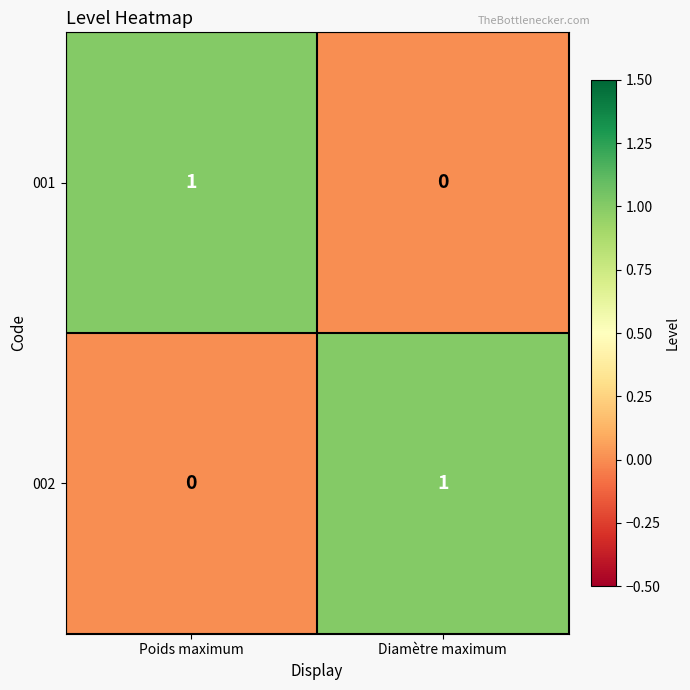

Where is 002 nearest to the value 0?

Poids maximum